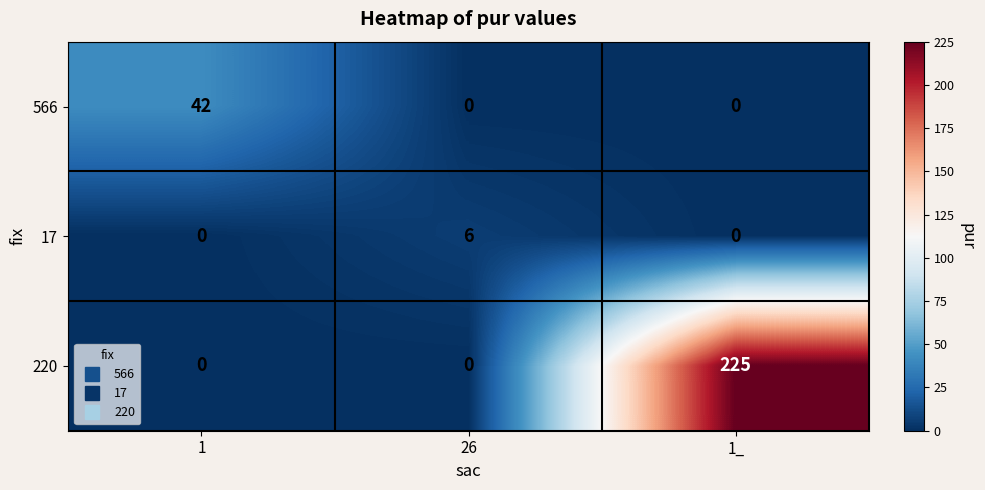

How many categories are shown in the chart?

3